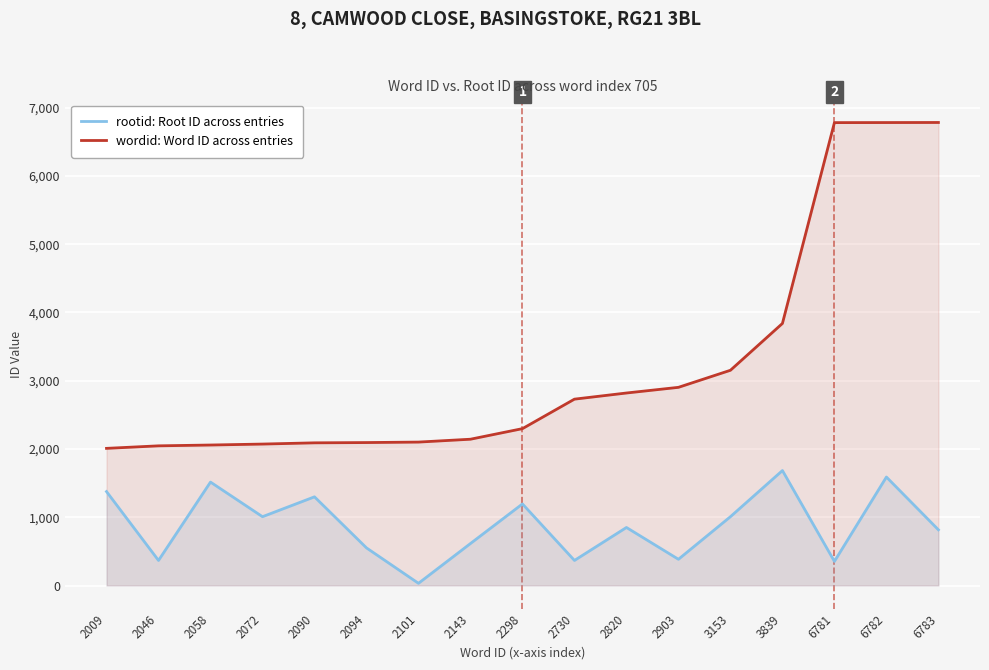

Rank the series at 2090 from highest to lowest value.

wordid: Word ID across entries, rootid: Root ID across entries